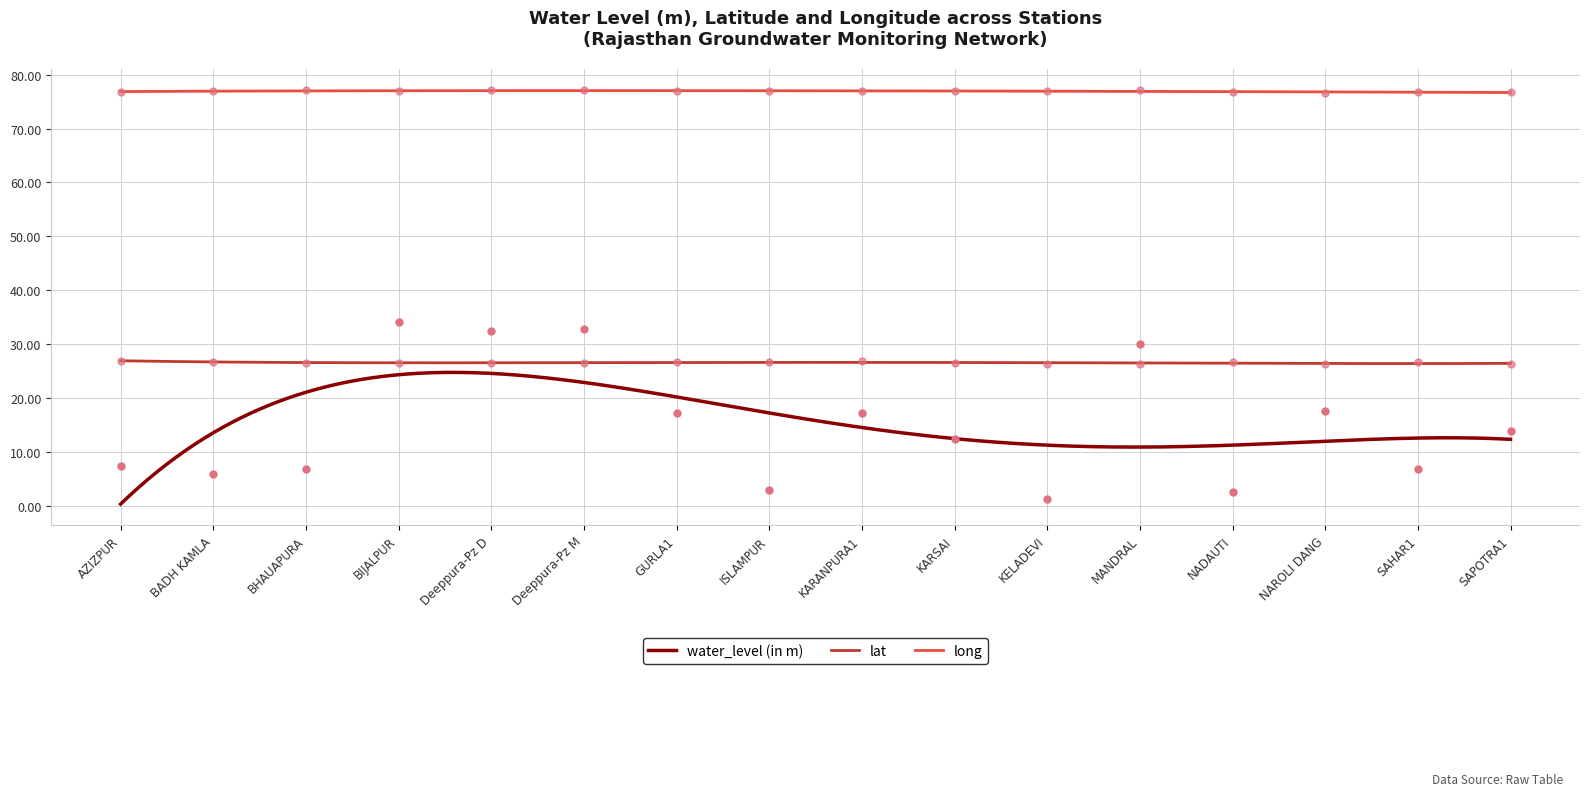

Which series contains the lowest Y value?

water_level (in m)